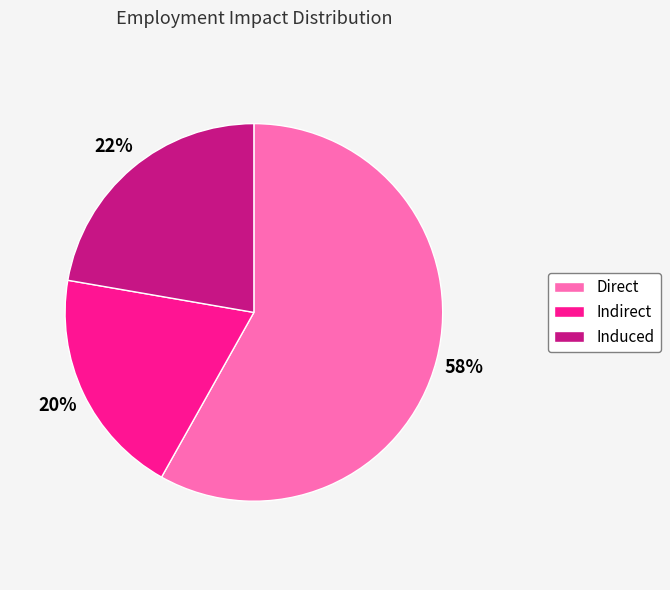

Combined, do Direct and Indirect account for over 50%?

Yes